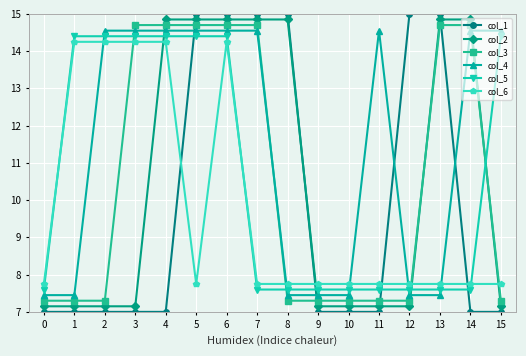

What is the approximate value of col_3 at 4?

14.7